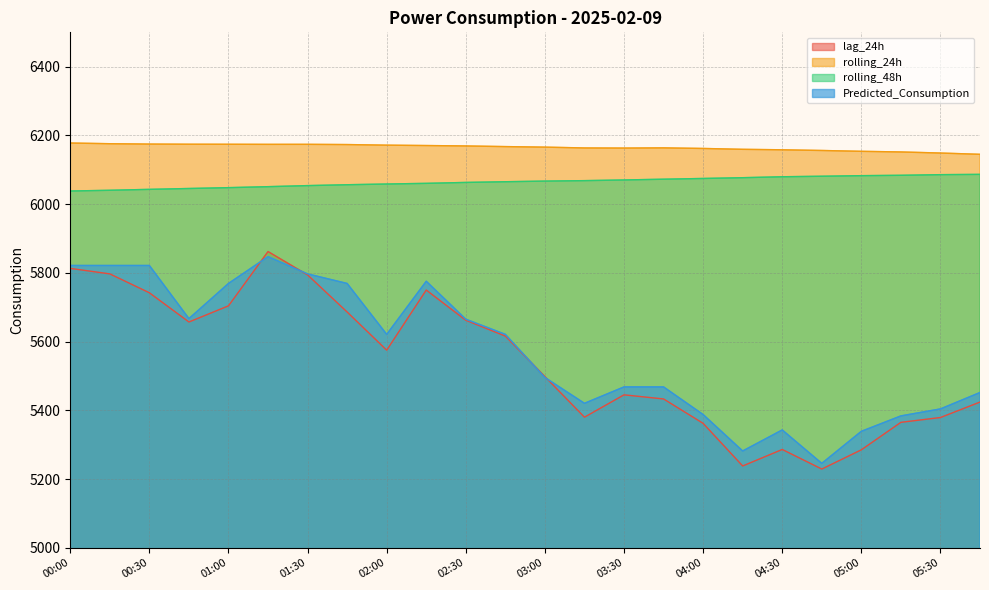

Between 04:45 and 03:45, which is larger?

03:45